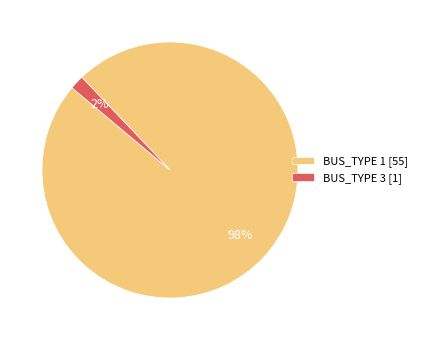

To the nearest percent, what percentage of the pie is BUS_TYPE 1?

98%